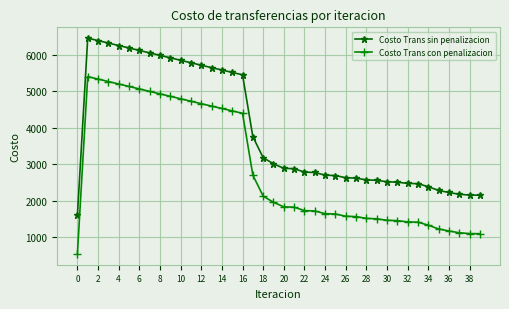

True or false: Costo Trans con penalizacion and Costo Trans sin penalizacion cross at least once.

False